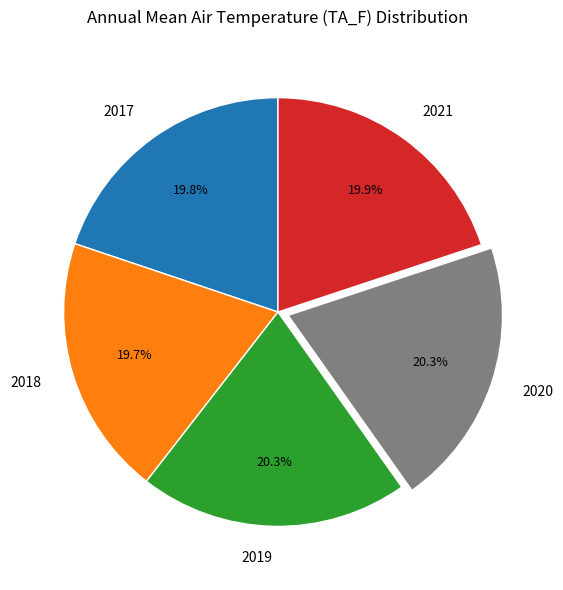

What percentage do 2019 and 2020 together represent?

40.6%